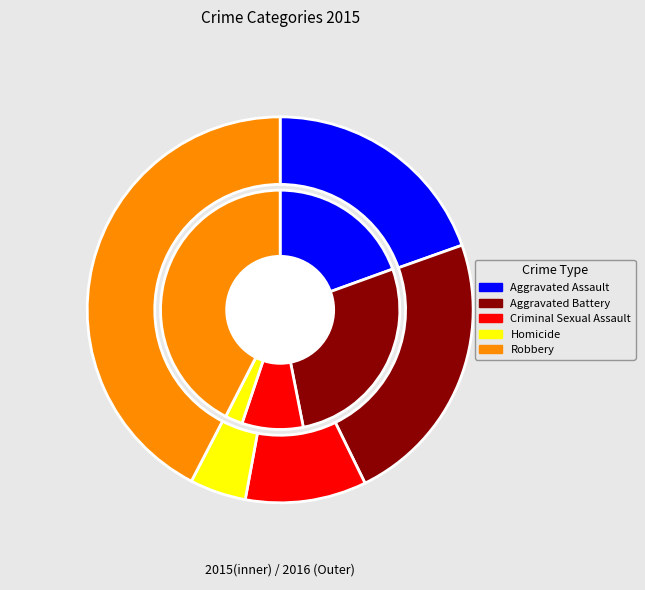

Count the number of slices in the pie.

5